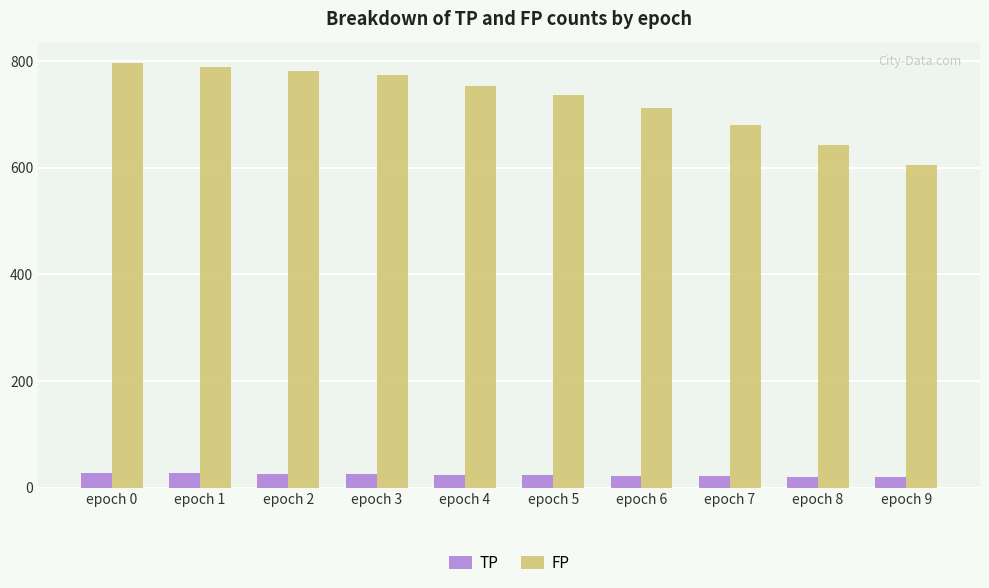

Which series has the largest total across all categories?

FP